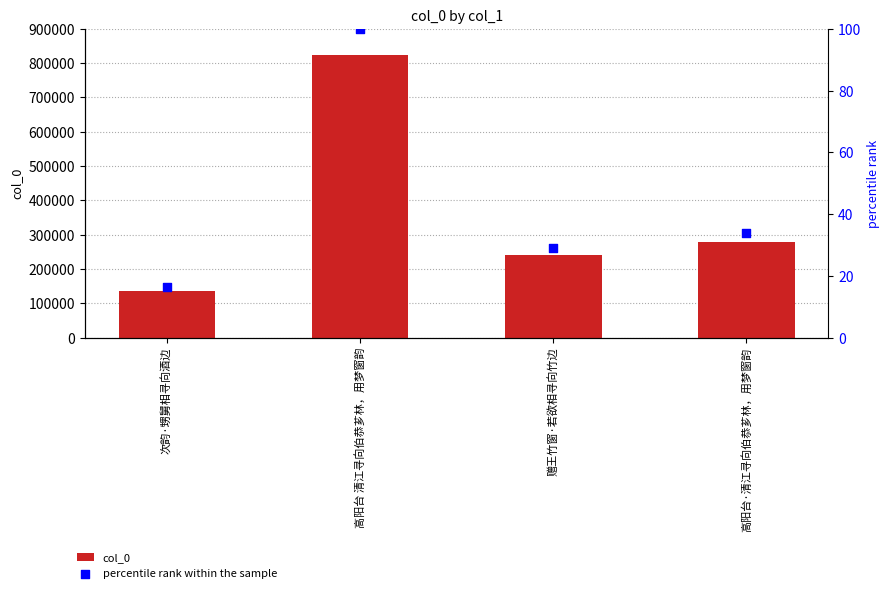

At how many categories does at least one series exceed 510004?

1